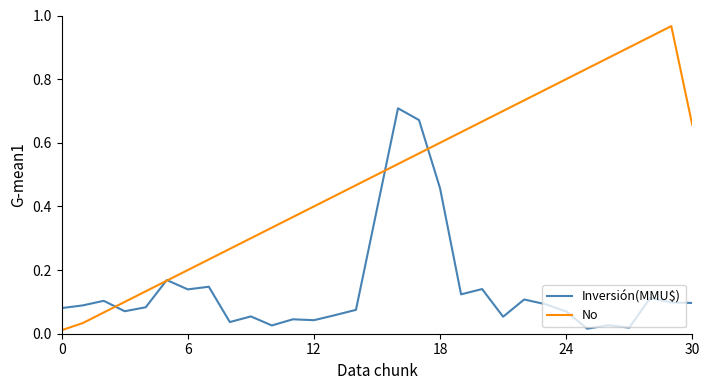

List the series in order of their overall mean, lowest first.

Inversión(MMU$), No